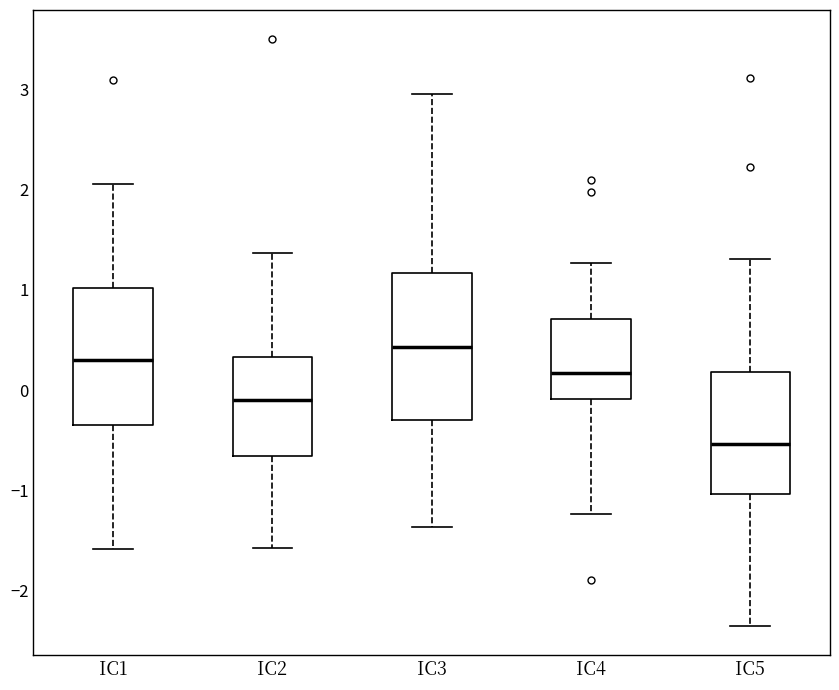

Where does the upper whisker of the box for IC4 end on the y-axis? The values are not printed on the chart, so give them approximately, as read against the axis.

1.3